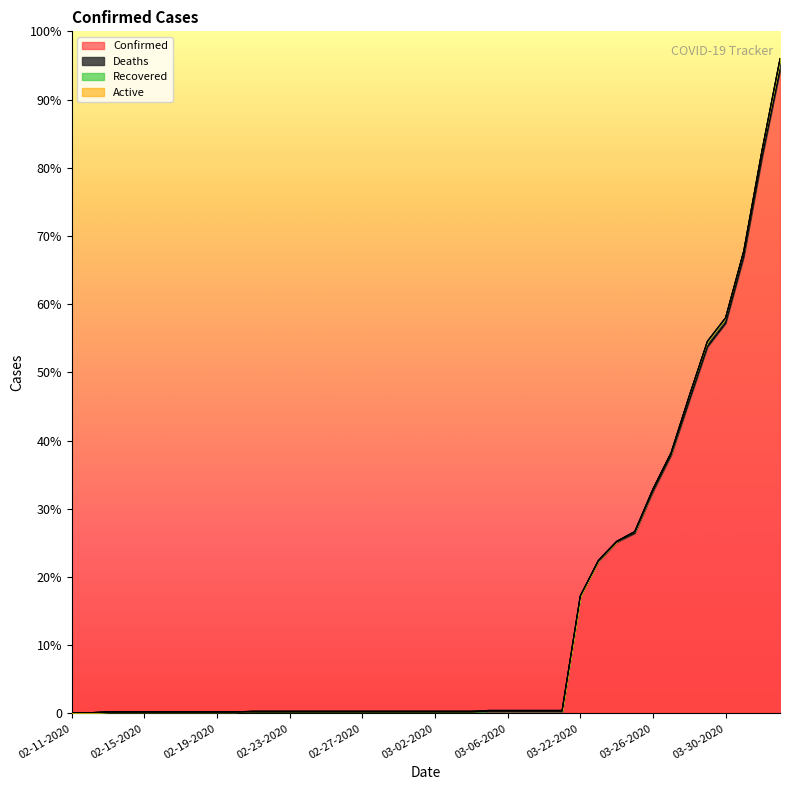

How many positive values does the Recovered series have?

18